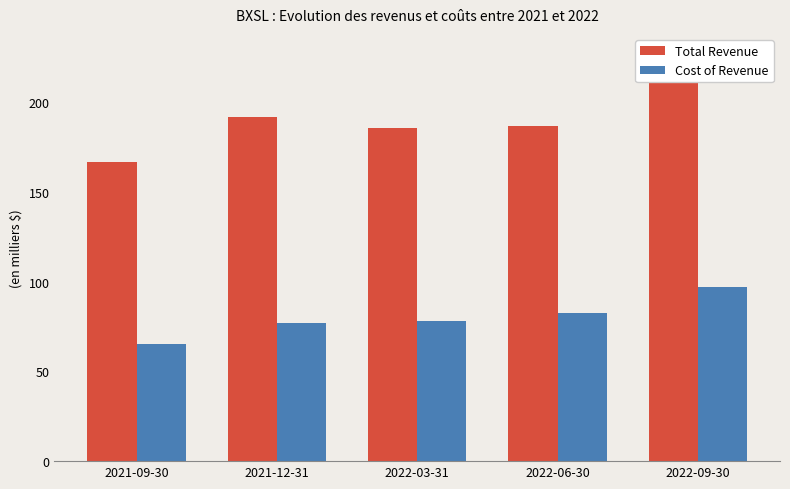

What is the sum of the Cost of Revenue values at 2022-06-30 and 2021-12-31?

159800